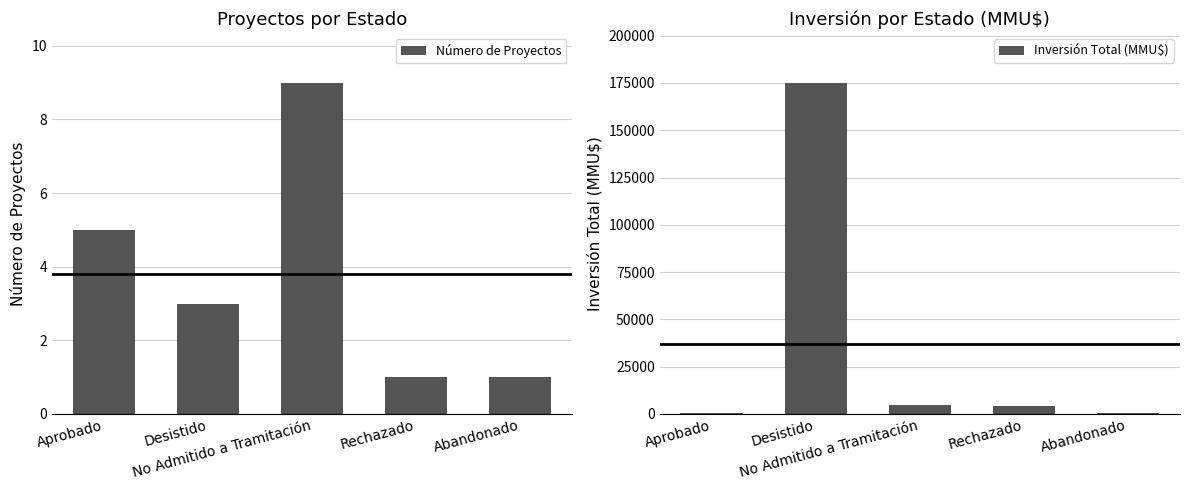

True or false: Número de Proyectos has a value of 3 at Desistido.

True